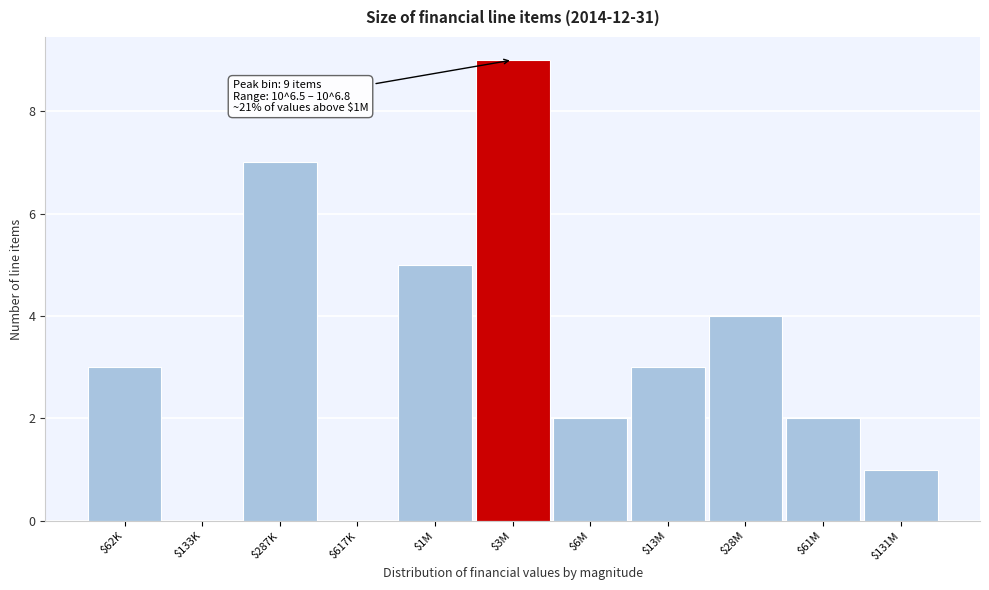

What is the approximate value at $13M?

3